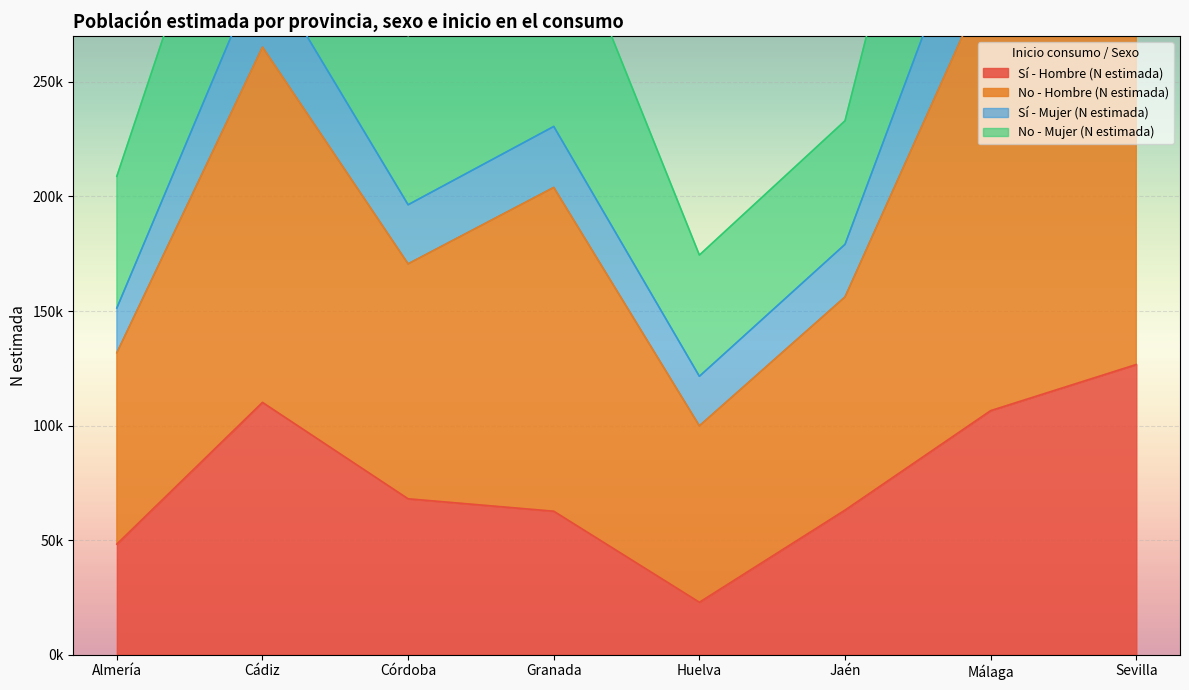

What is the spread (max minus min) of values at Jaén?

169902